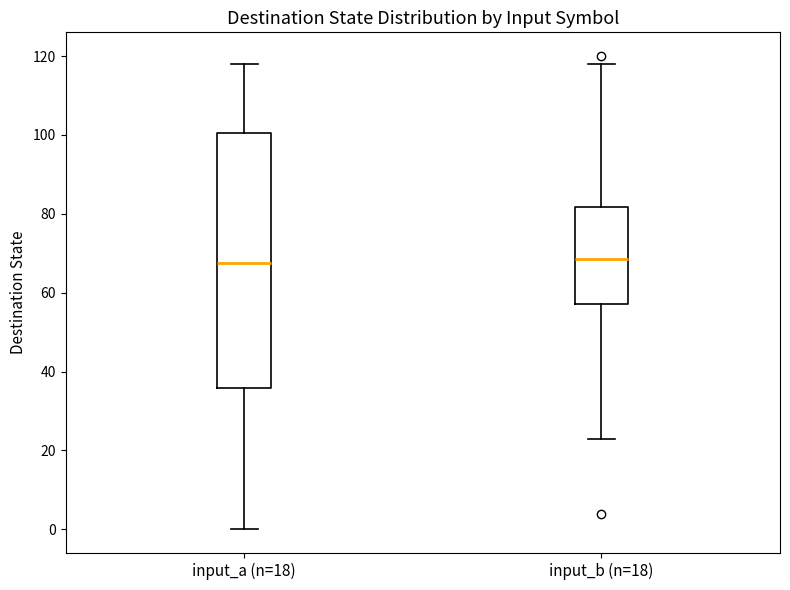

Which box is the tallest, from its lower edge to its upper edge?

input_a (n=18)